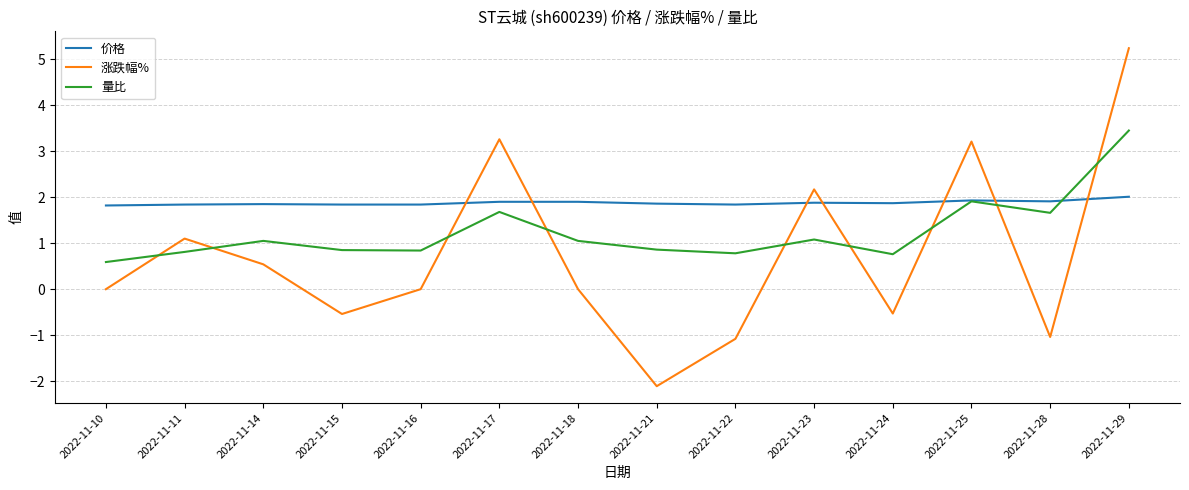

Rank the series at 2022-11-18 from highest to lowest value.

价格, 量比, 涨跌幅%